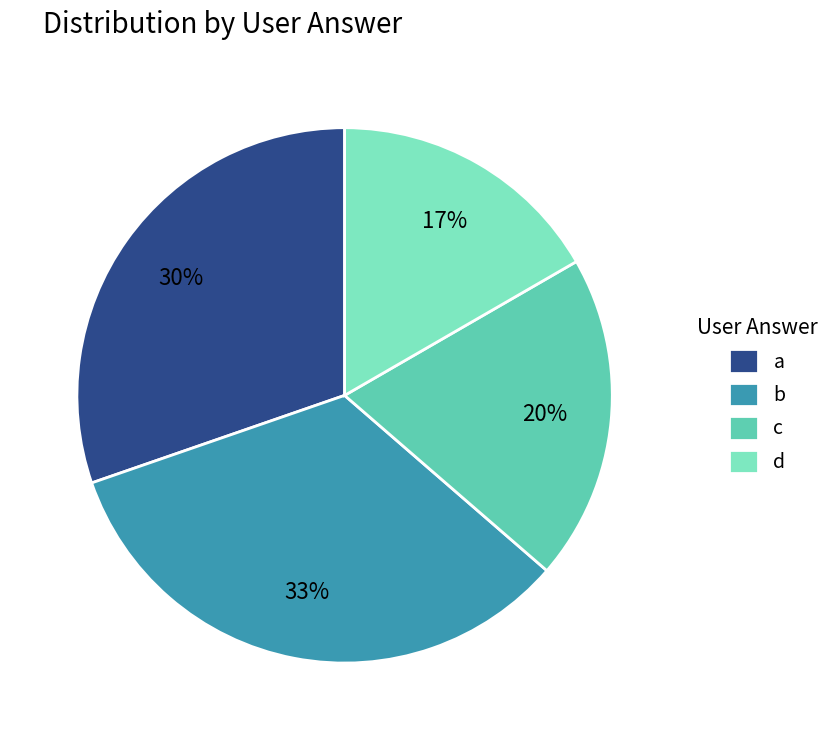

Is c the majority of the pie?

No